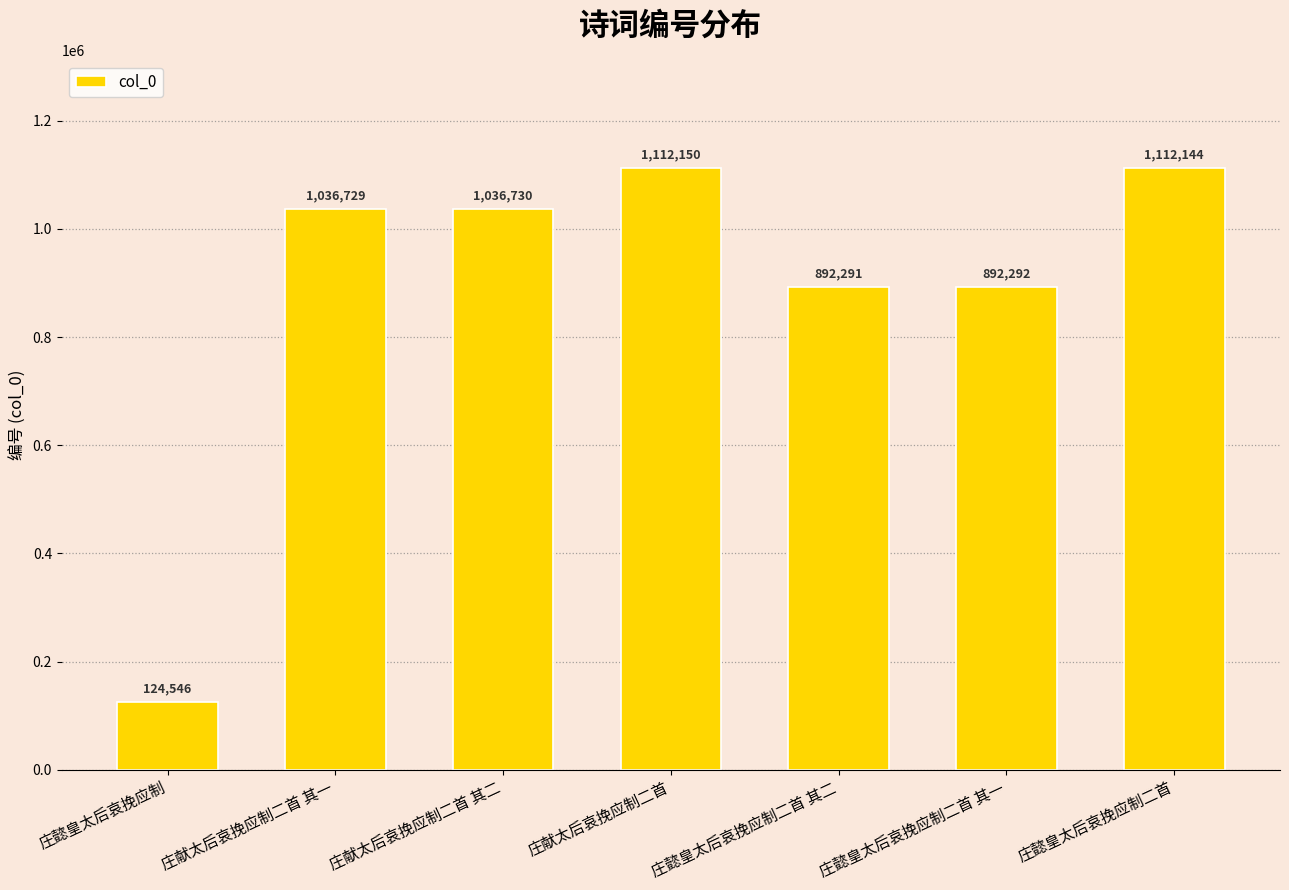

Rank the categories by value from lowest to highest.

庄懿皇太后哀挽应制, 庄懿皇太后哀挽应制二首 其二, 庄懿皇太后哀挽应制二首 其一, 庄献太后哀挽应制二首 其一, 庄献太后哀挽应制二首 其二, 庄懿皇太后哀挽应制二首, 庄献太后哀挽应制二首